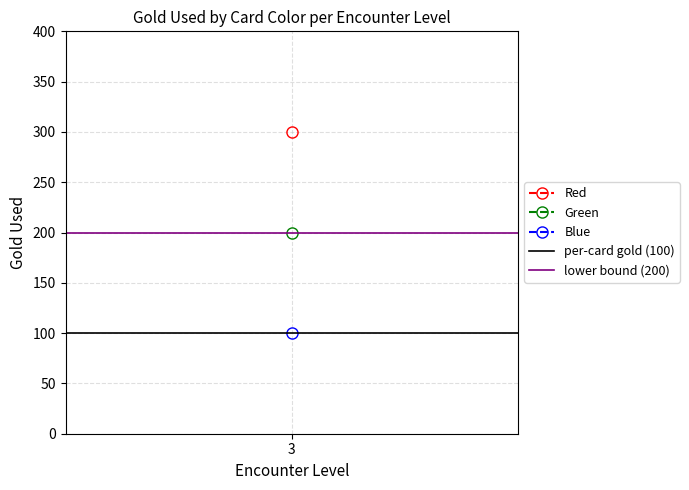

What is the minimum value for per-card gold (100)?

100